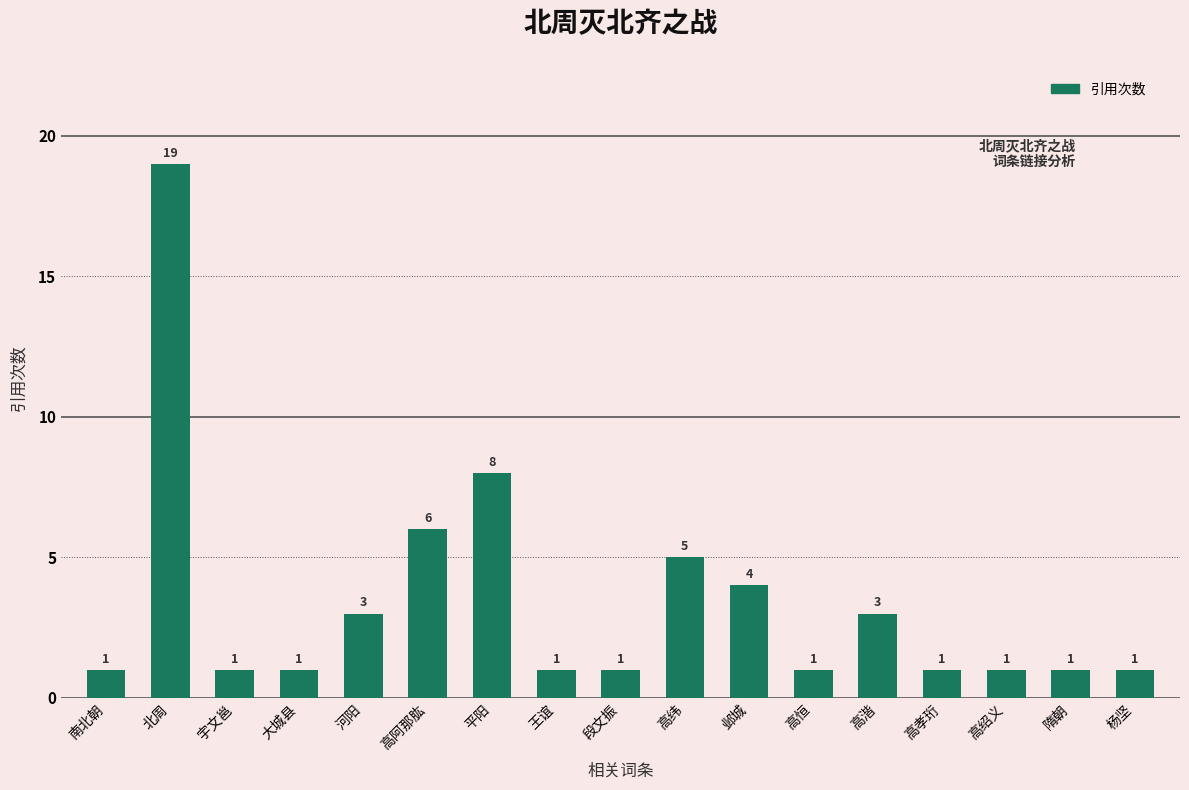

Which category has the highest value across all series?

北周